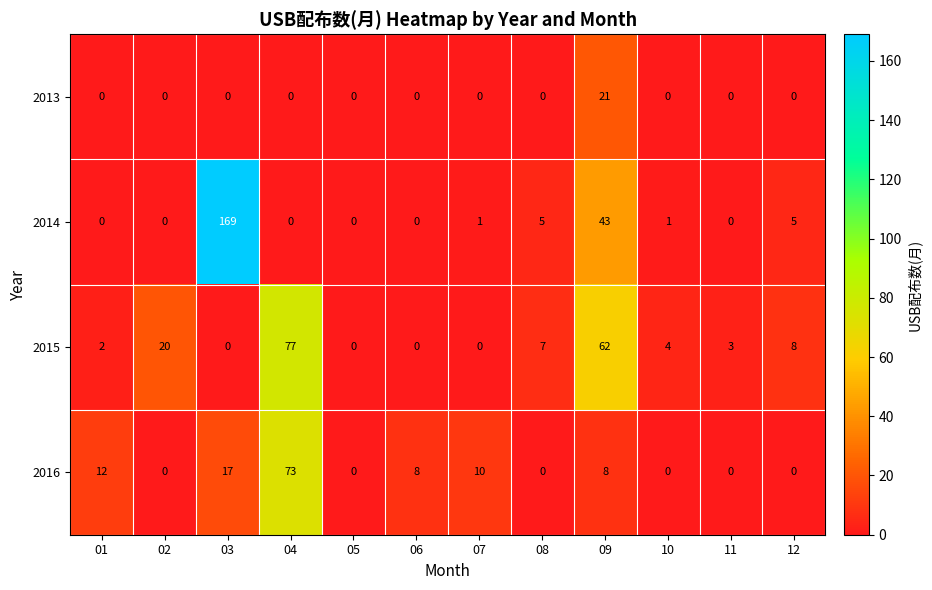

What is the highest value of the 2014 series?

169